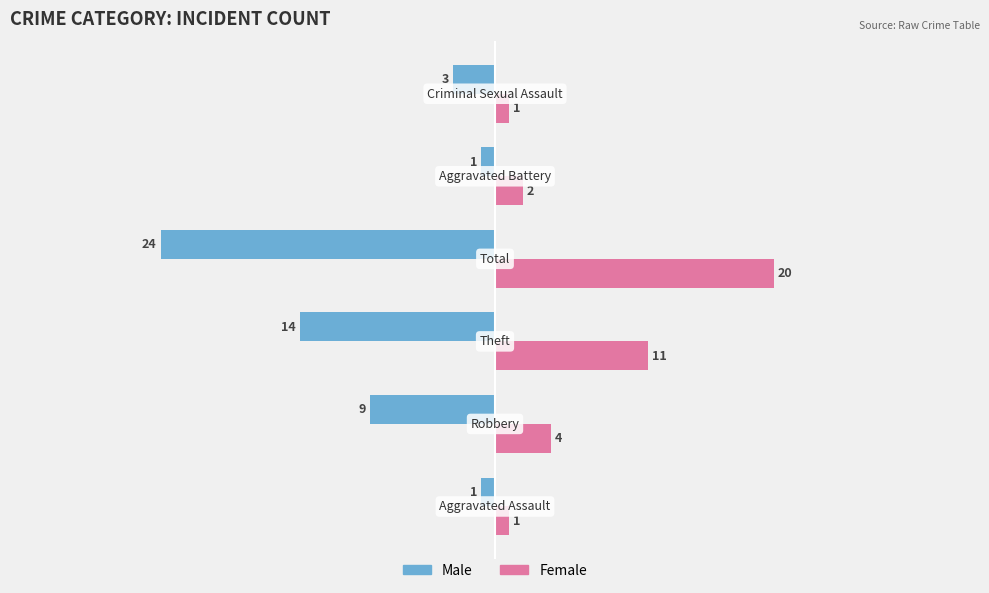

Which series has the largest range (max minus min)?

Male